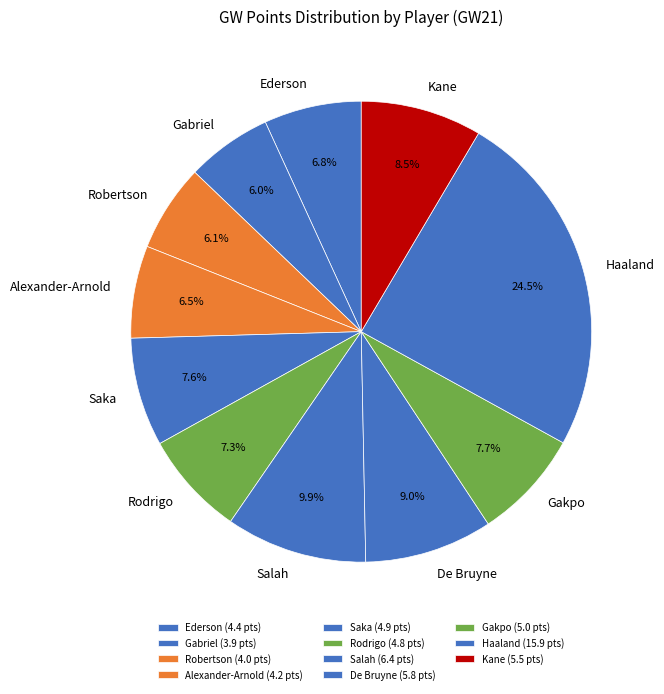

Is there any slice that represents more than half of the pie?

No